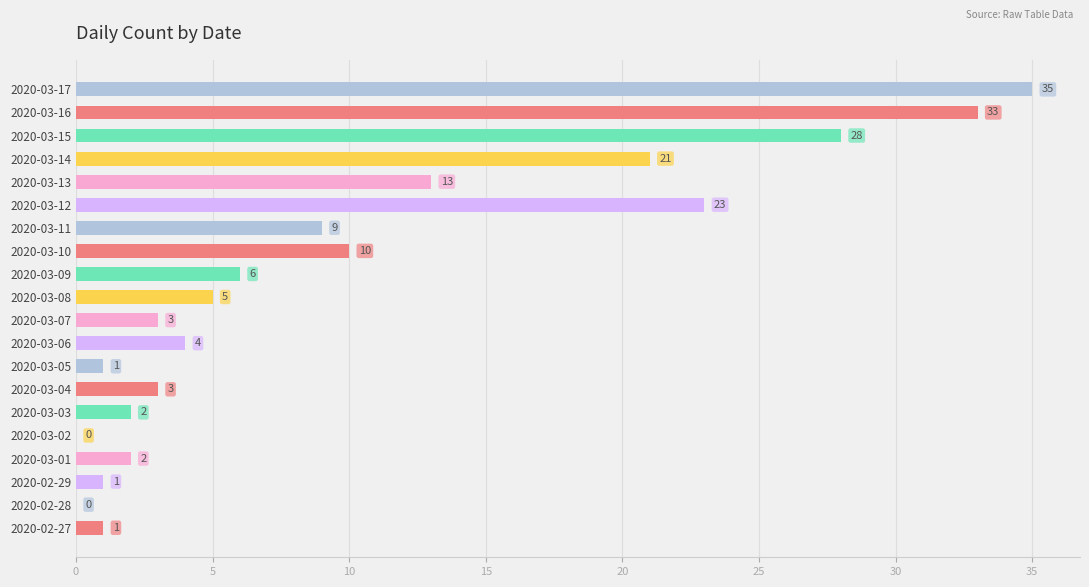

How many series are shown in this chart?

1